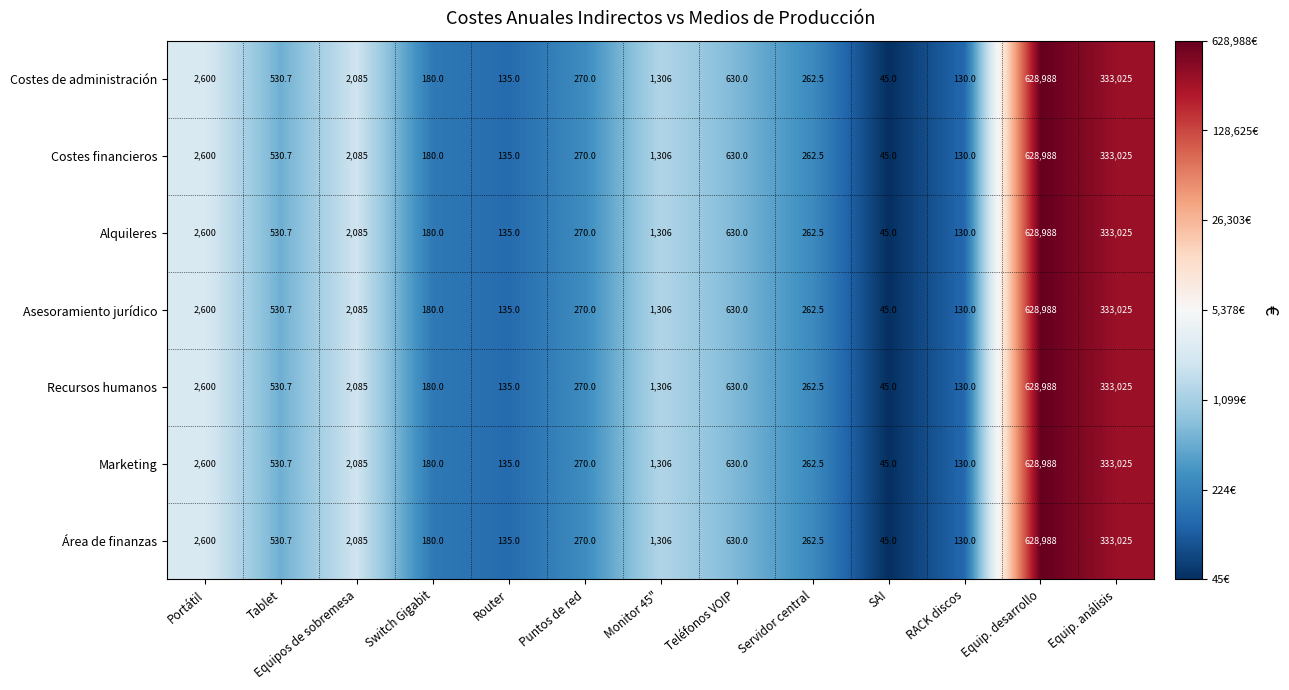

List the labels in order of Marketing value, largest first.

Equip. desarrollo, Equip. análisis, Portátil, Equipos de sobremesa, Monitor 45", Teléfonos VOIP, Tablet, Puntos de red, Servidor central, Switch Gigabit, Router, RACK discos, SAI